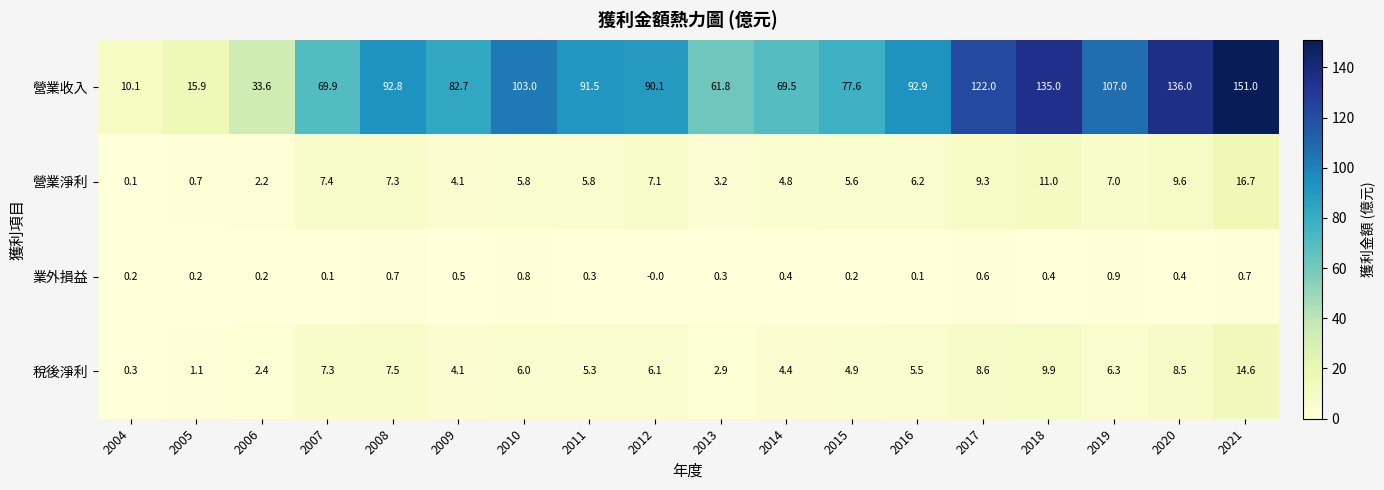

What is the sum of all 稅後淨利 values?

105.7